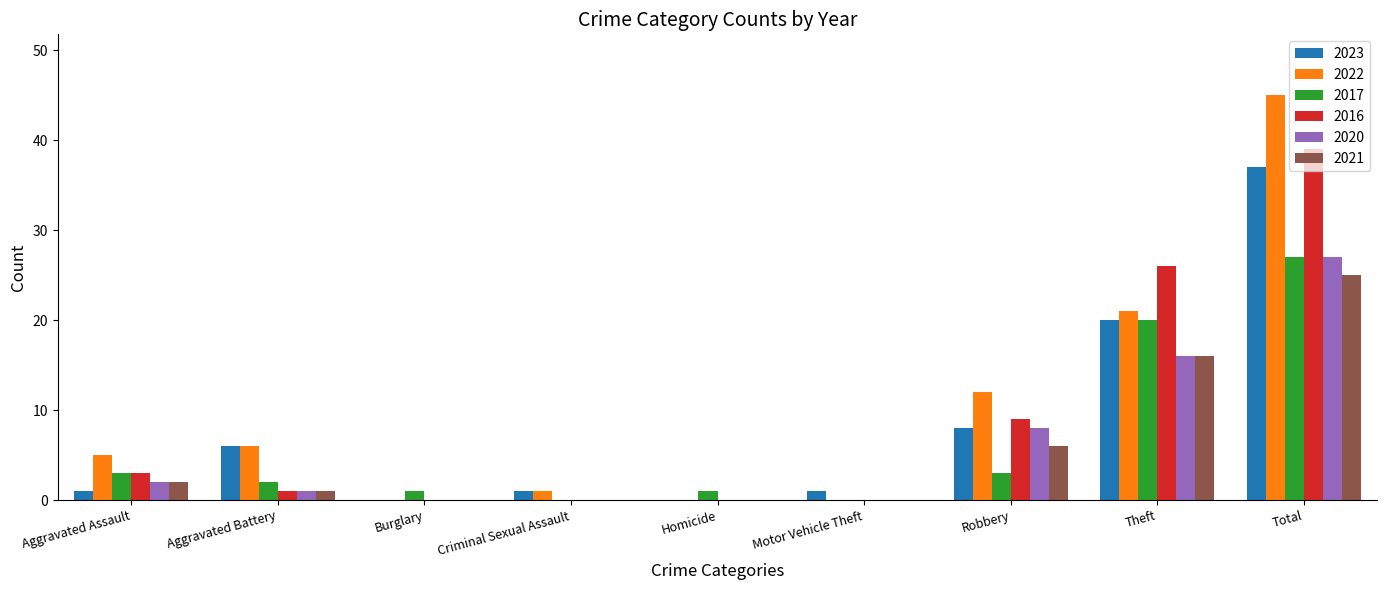

Which series has the largest total across all categories?

2022